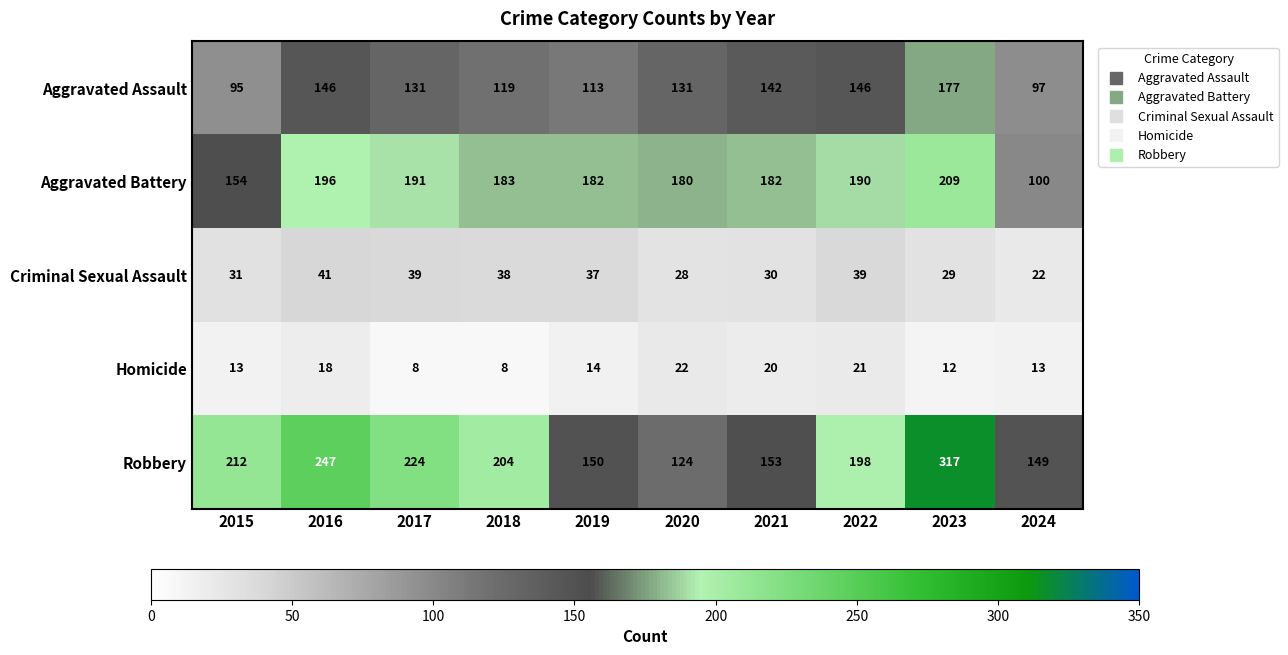

Count the number of categories in the chart.

10